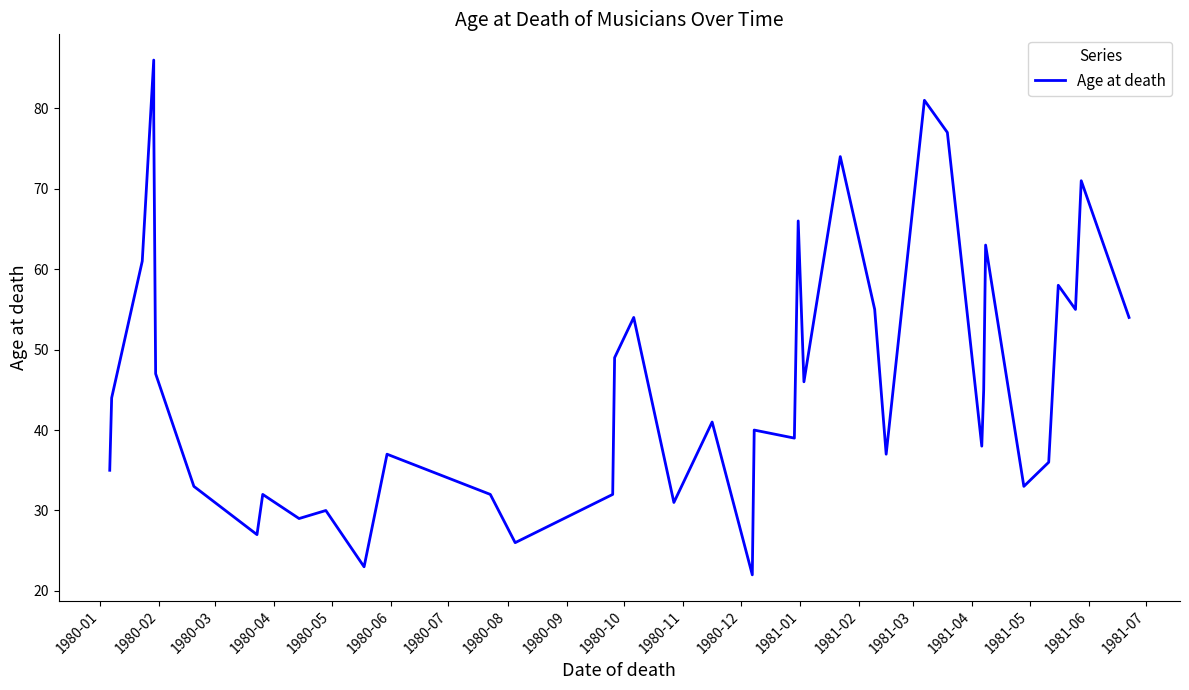

What is the value of the 3rd point from the left?

61